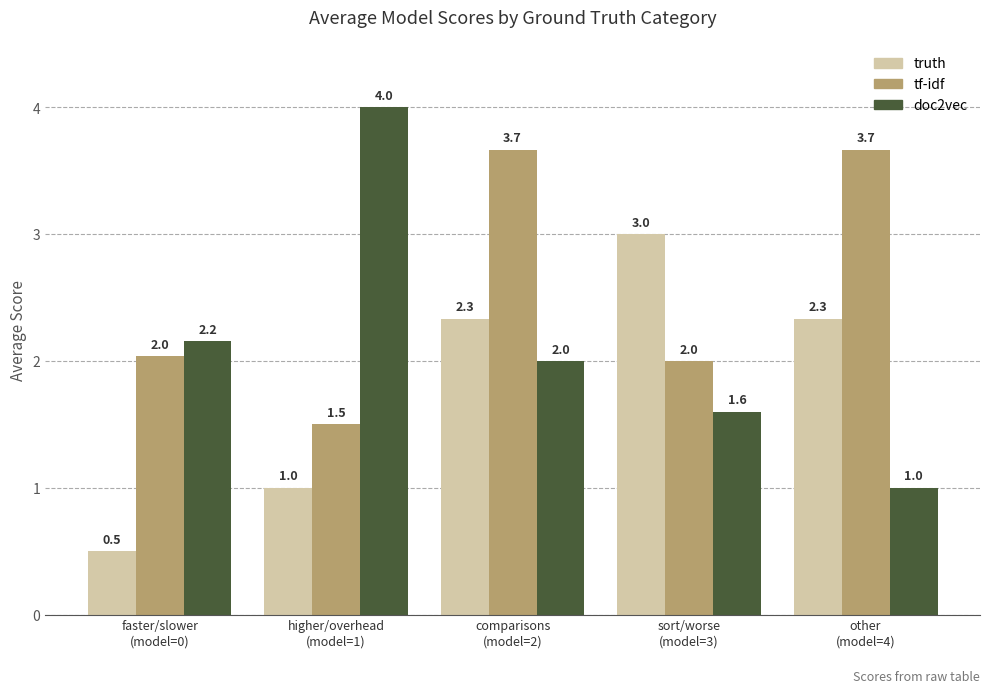

Rank the series by their maximum value, from highest to lowest.

doc2vec, tf-idf, truth